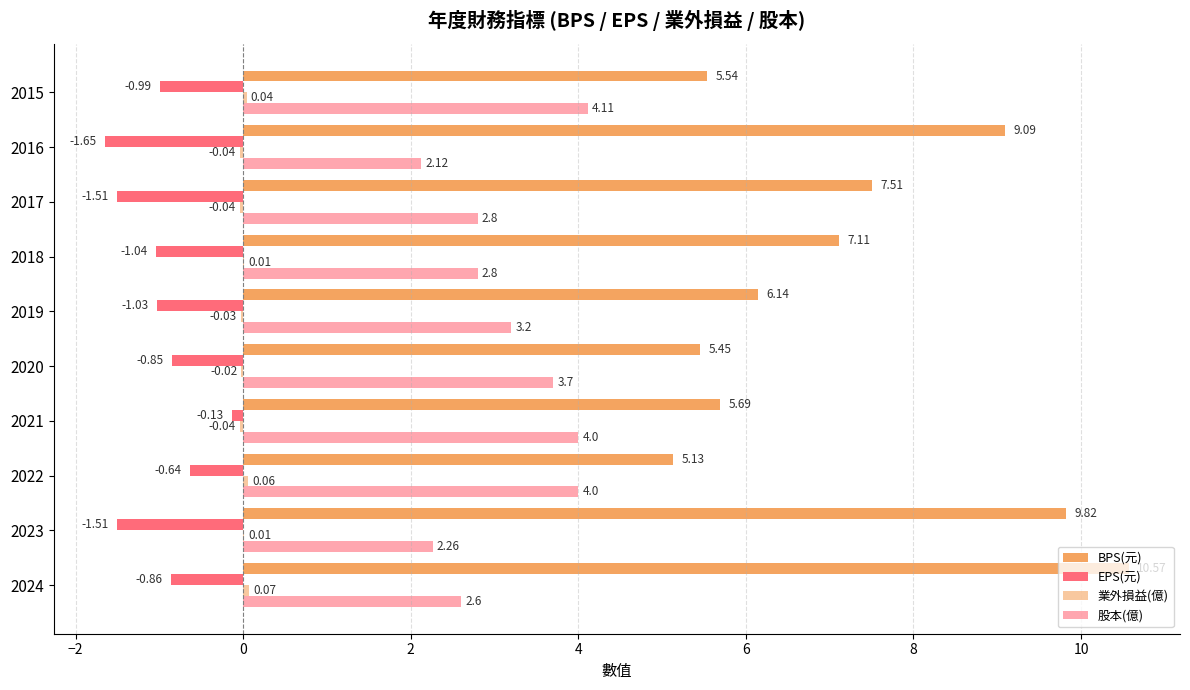

Rank the series by their maximum value, from lowest to highest.

EPS(元), 業外損益(億), 股本(億), BPS(元)